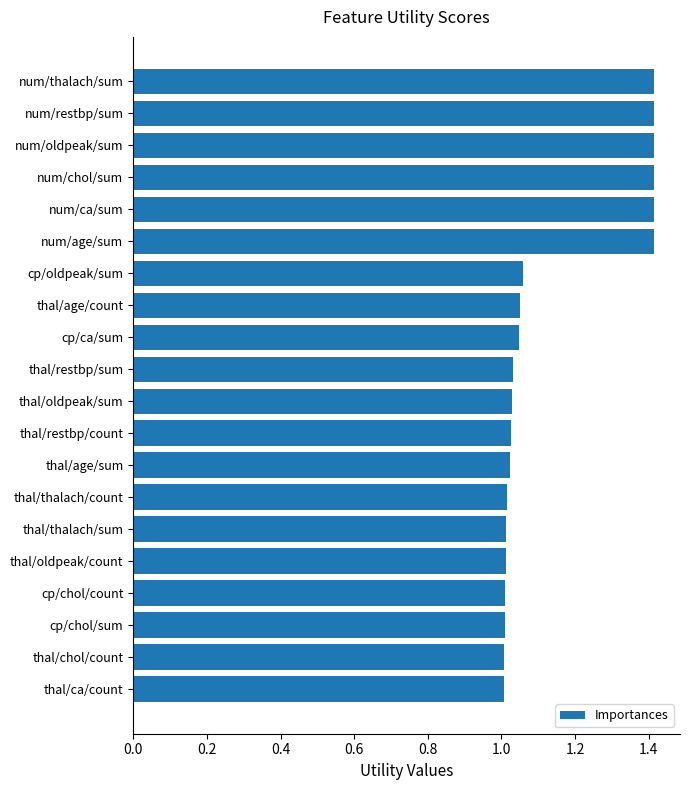

What is the sum of the values at cp/oldpeak/sum and num/chol/sum?

2.5